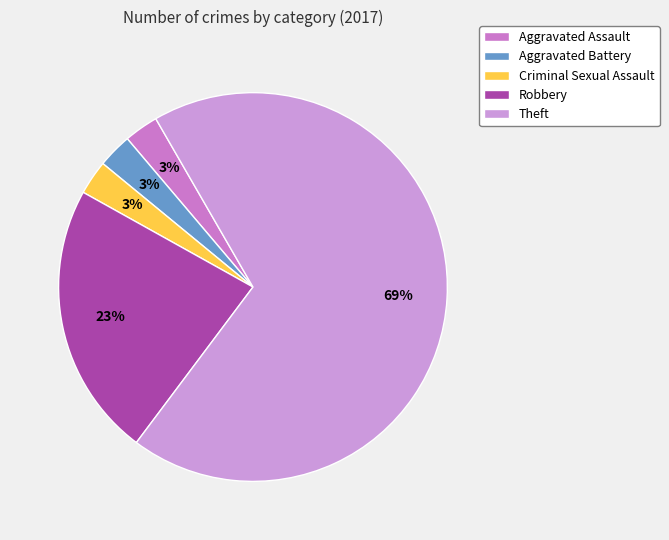

To the nearest percent, what portion does Criminal Sexual Assault represent?

3%